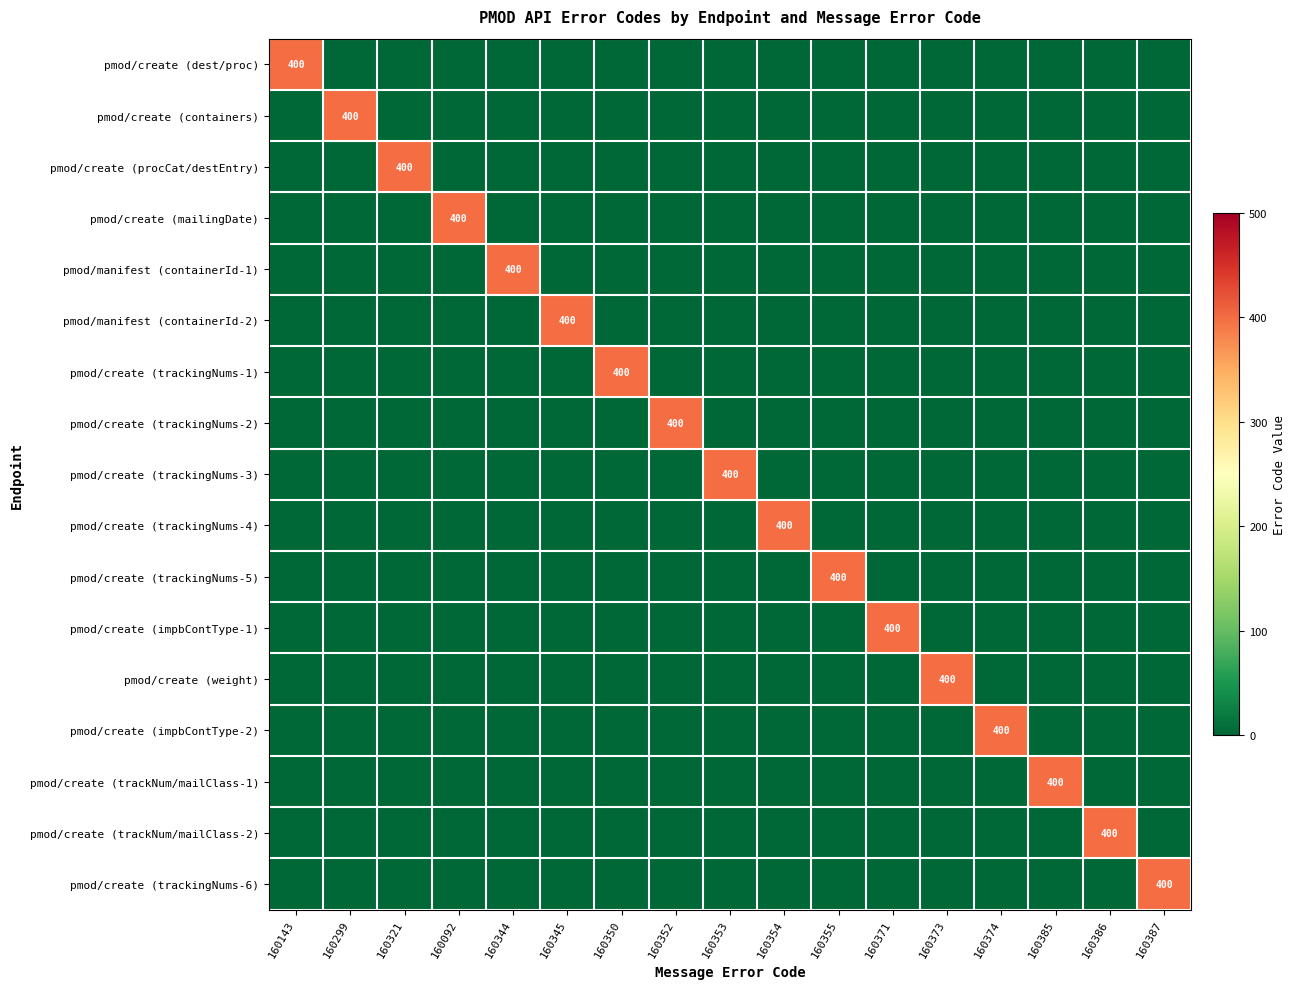

How many data points in pmod/create (procCat/destEntry) are above 0?

1